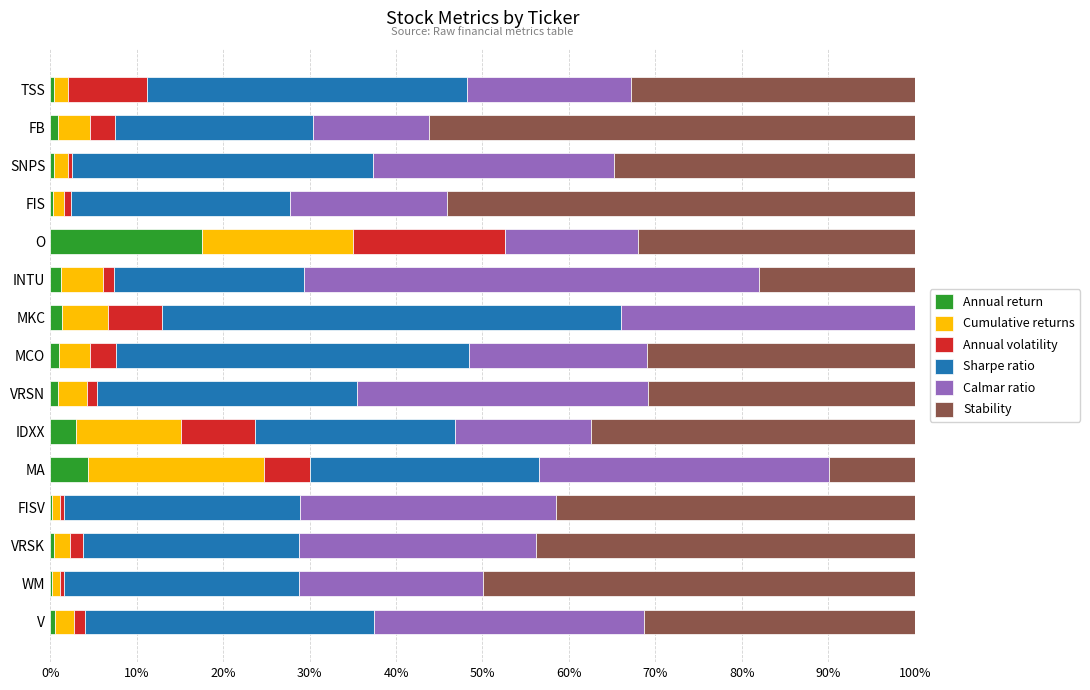

What is the difference between the maximum and minimum values in the Sharpe ratio series?

0.5